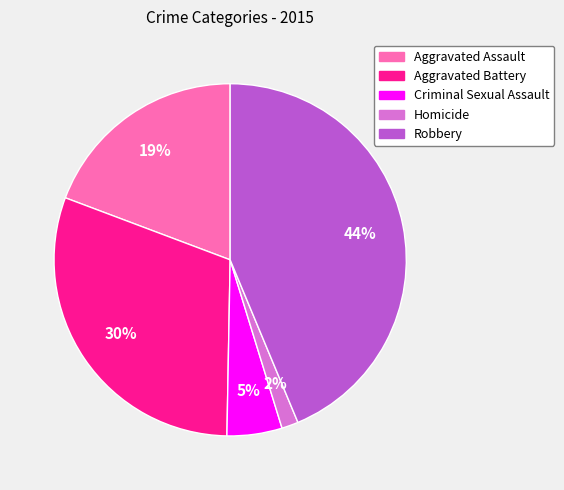

The Aggravated Assault slice represents 19% of the pie. True or false?

True